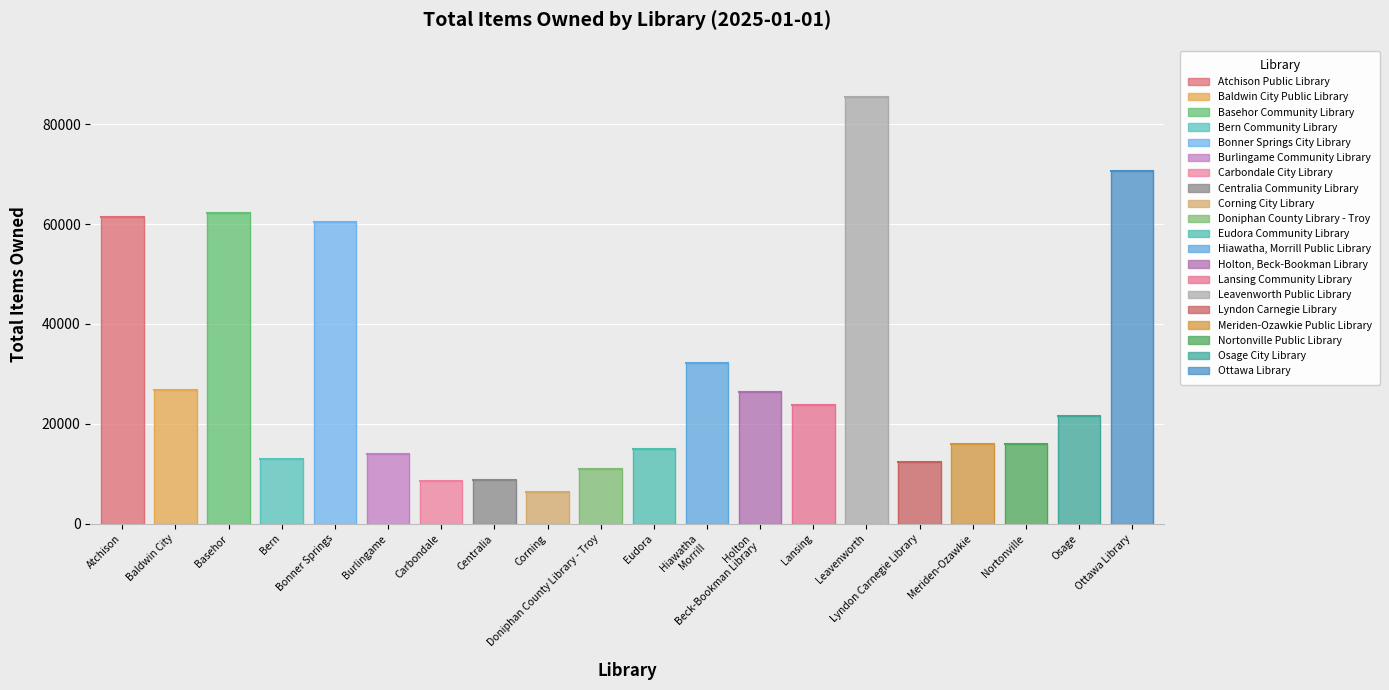

How many points are higher than both their immediate neighbors (excluding endpoints)?

5